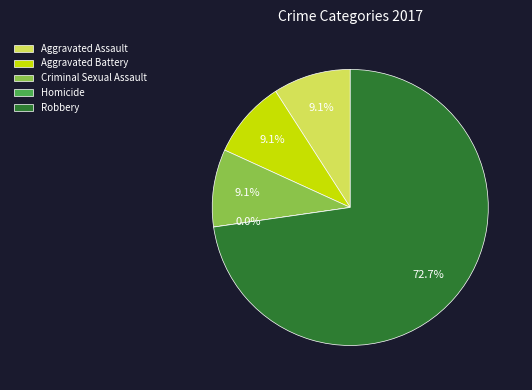

How many slices are in this pie chart?

5